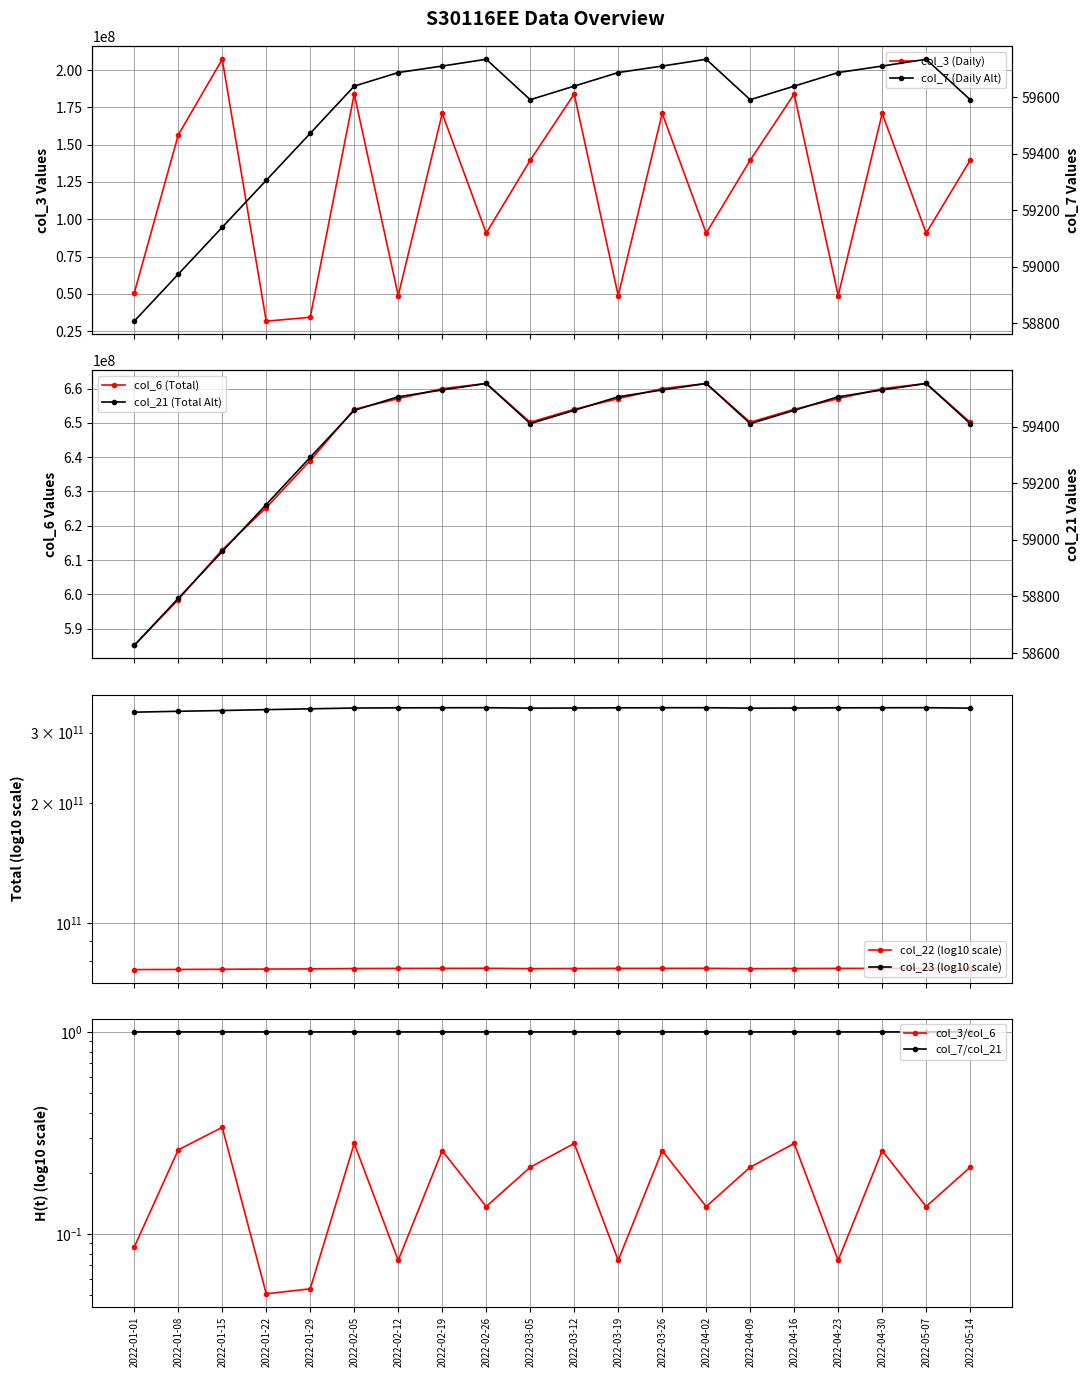

How many values in the col_21 series are below 59458?

8